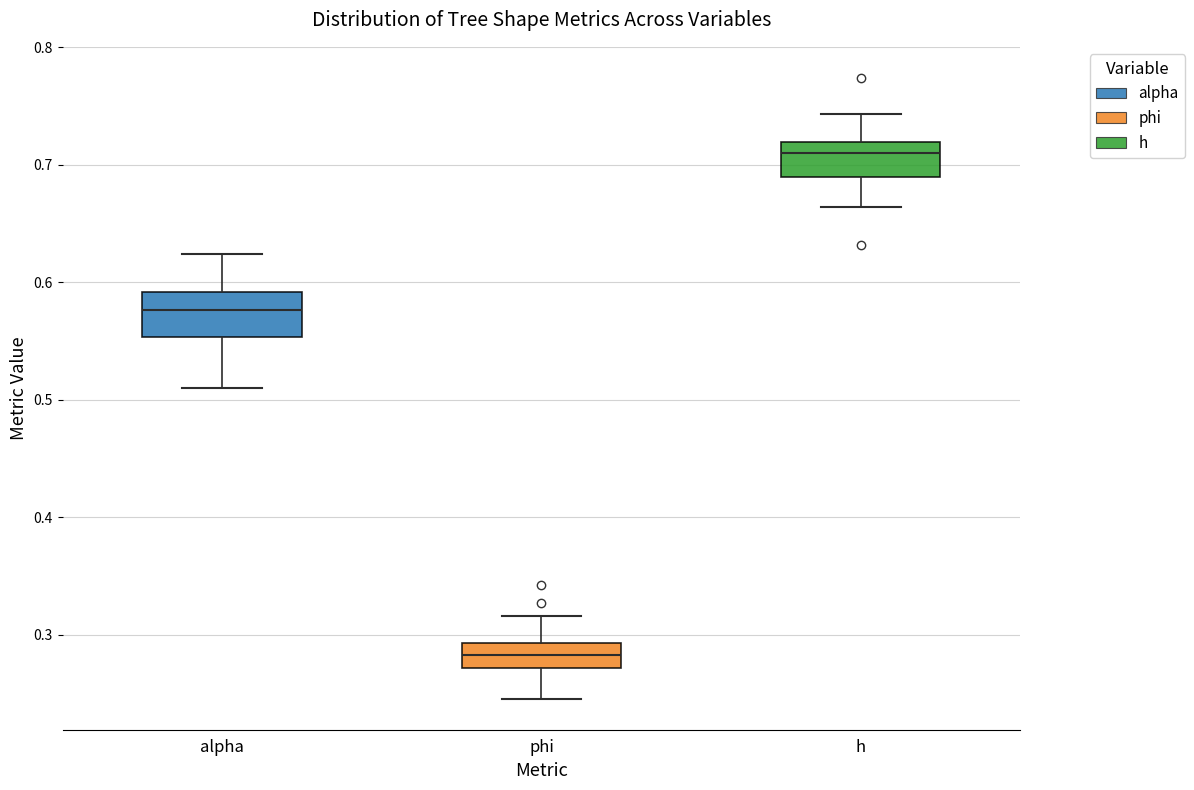

Which box has the highest median line?

h